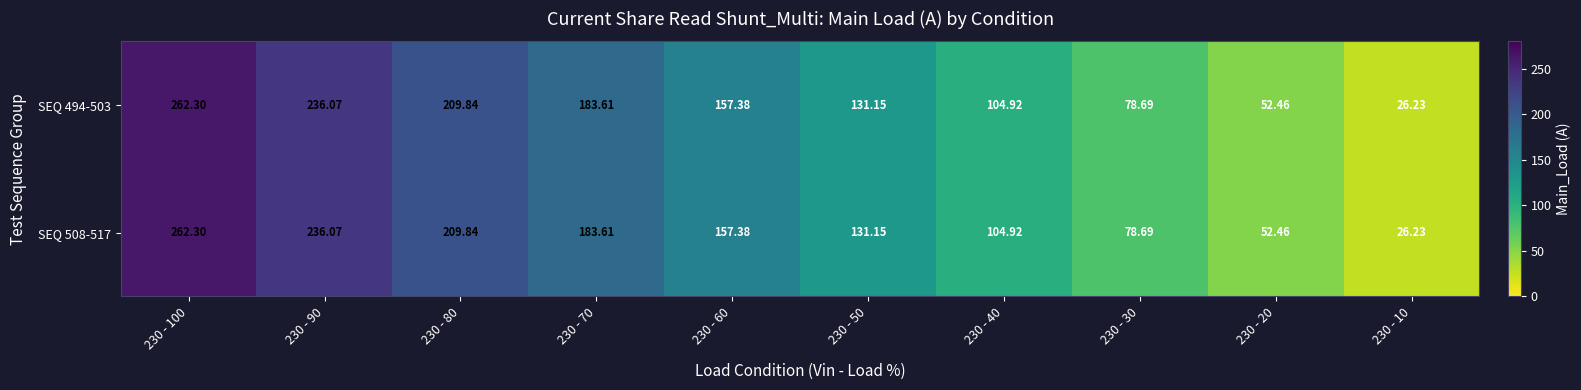

Is the value of SEQ 508-517 at 230 - 90 greater than the value of SEQ 494-503 at 230 - 80?

Yes